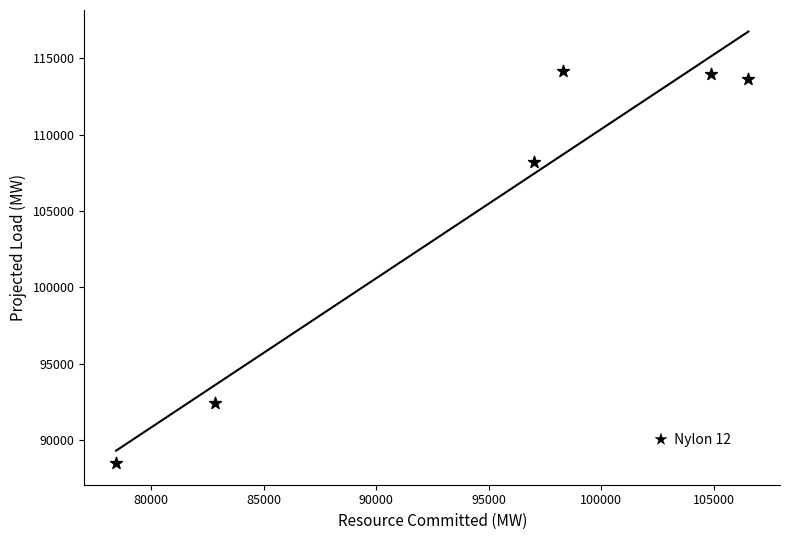

What Y value in the scatter plot is closest to 101344?

108218